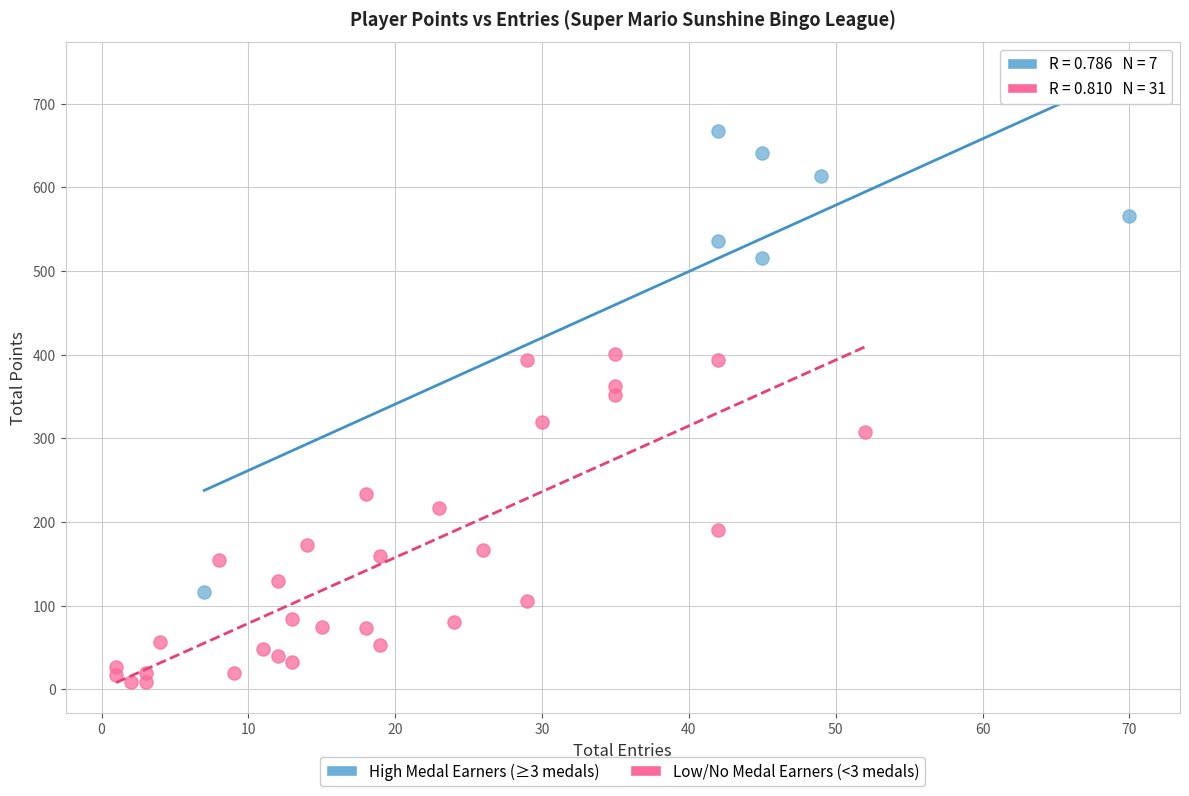

Which series contains the lowest Y value?

Low/No Medal Earners (<3 medals)